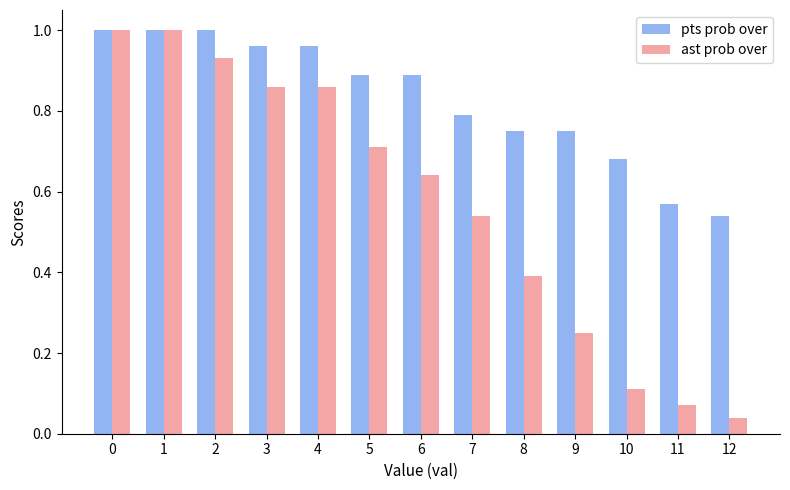

At which label is ast prob over closest to 0?

12